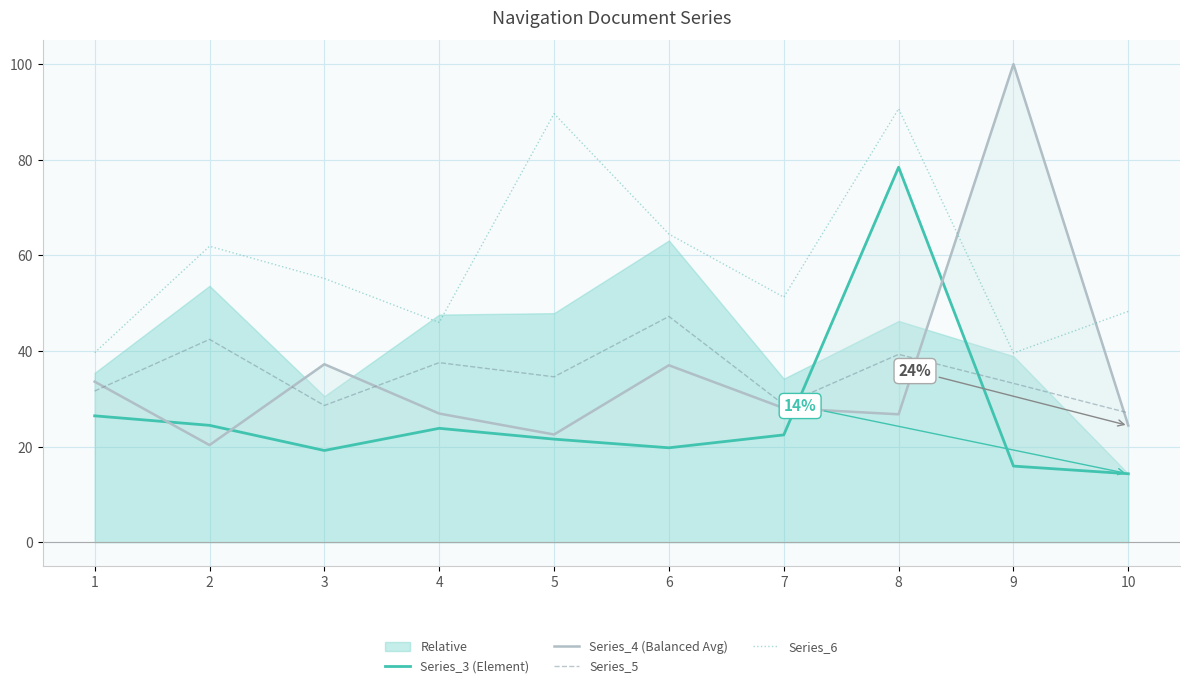

True or false: Series_5 has a value of 84.8 at 6.

False